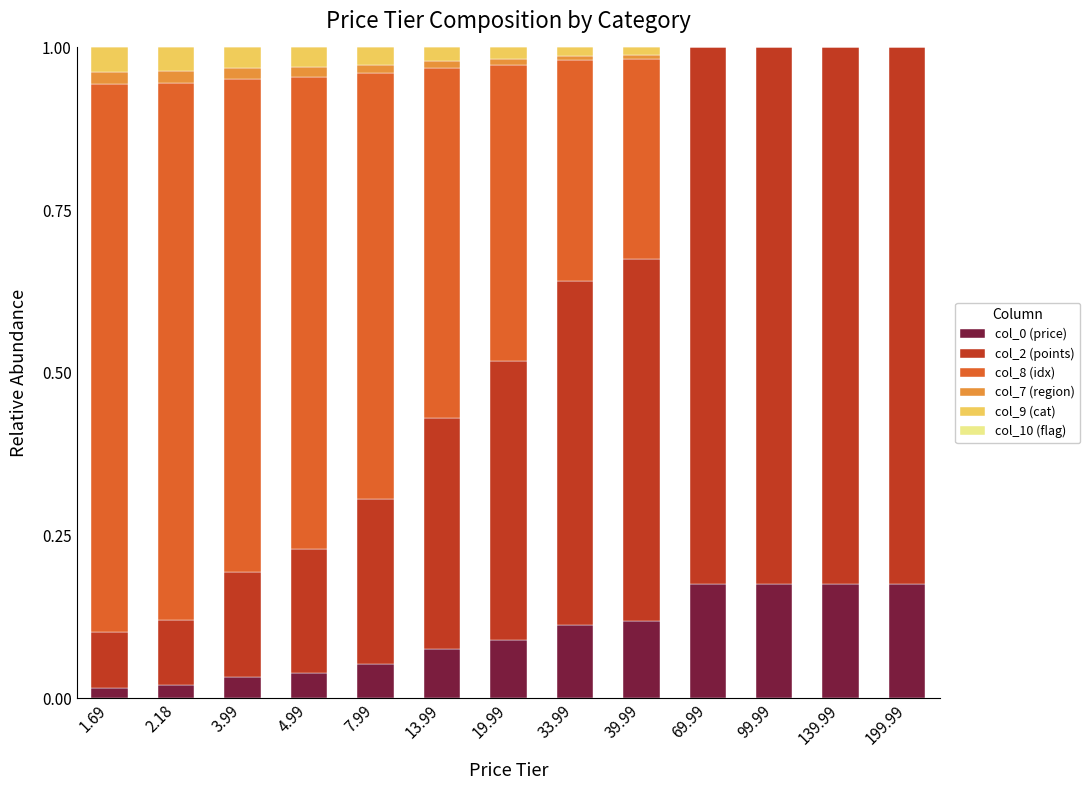

What is the total value across all series at 69.99?

1.0